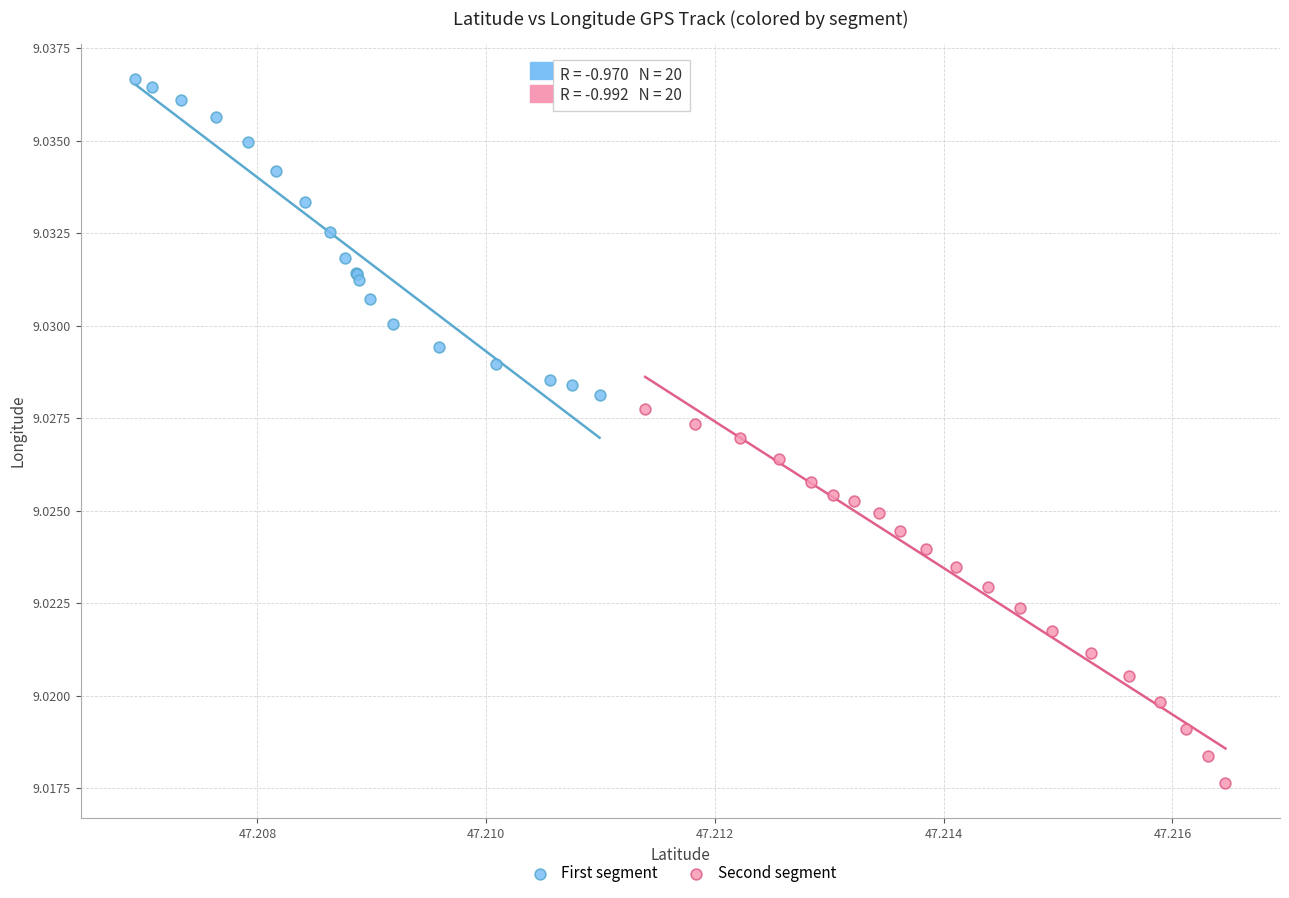

Which series has the widest spread of Y values?

Second segment